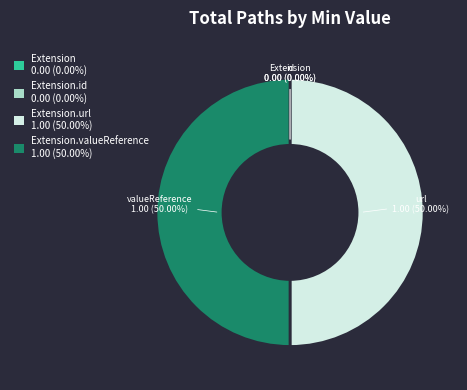

True or false: Extension accounts for 1% of the total.

False